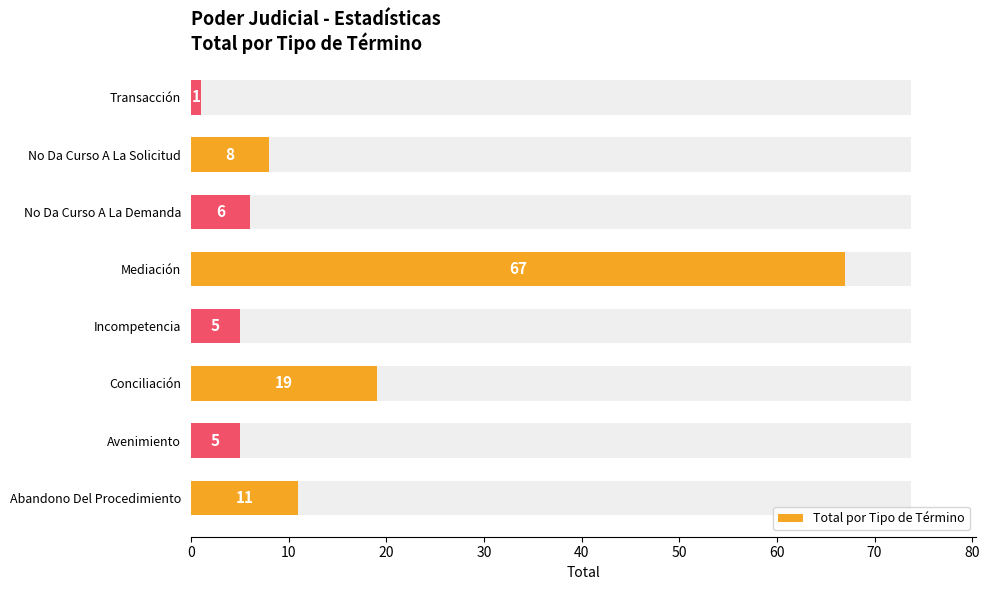

Is it true that the value at 20 is 19?

True